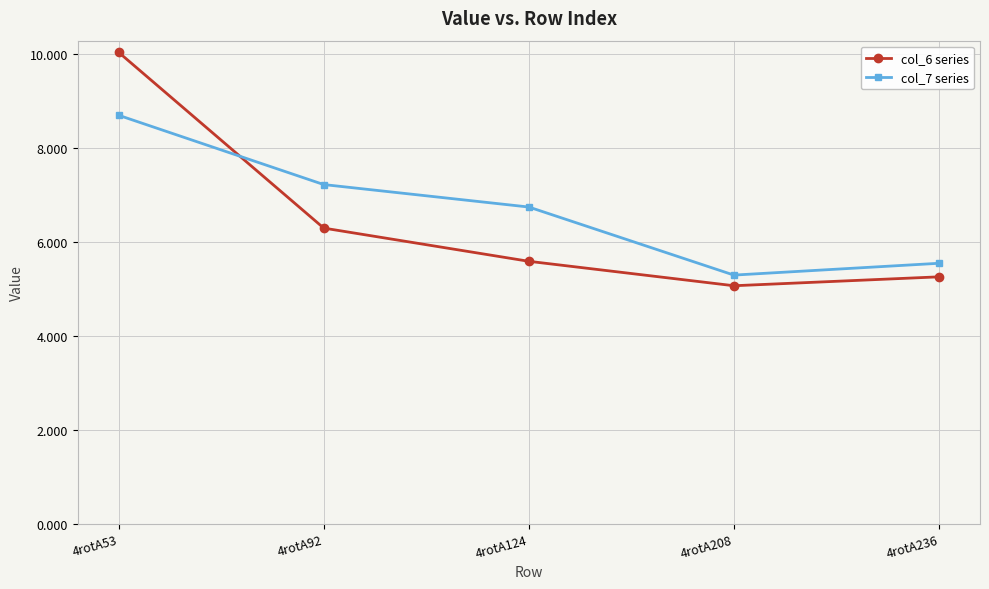

What is the sum of the col_6 series values at 4rotA92 and 4rotA236?

11.6